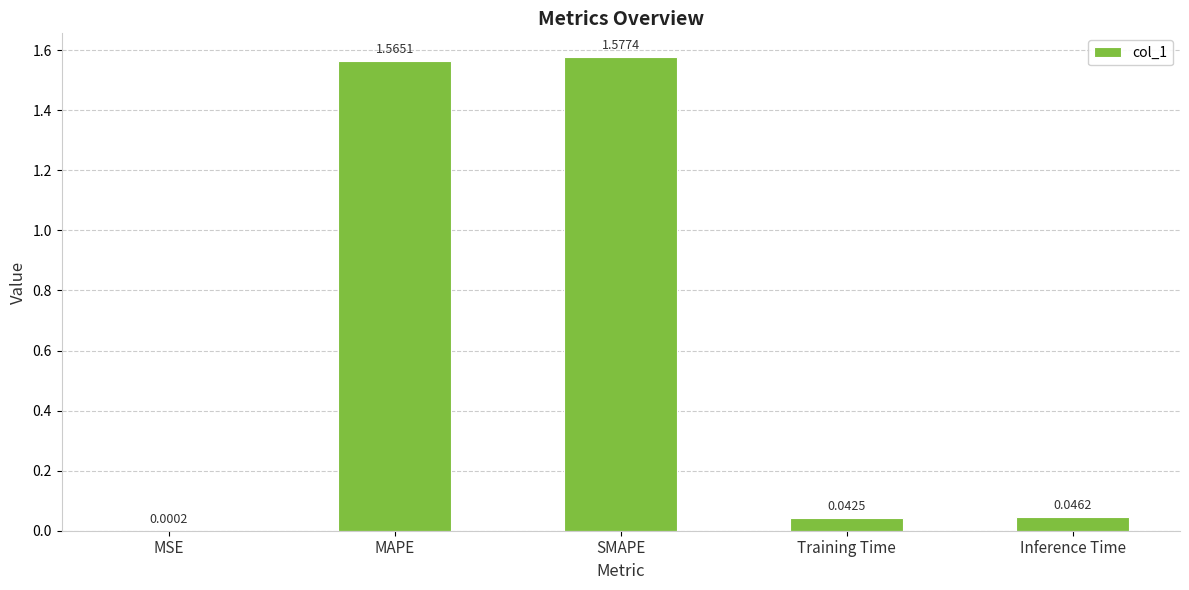

What is the sum of all values?

3.2